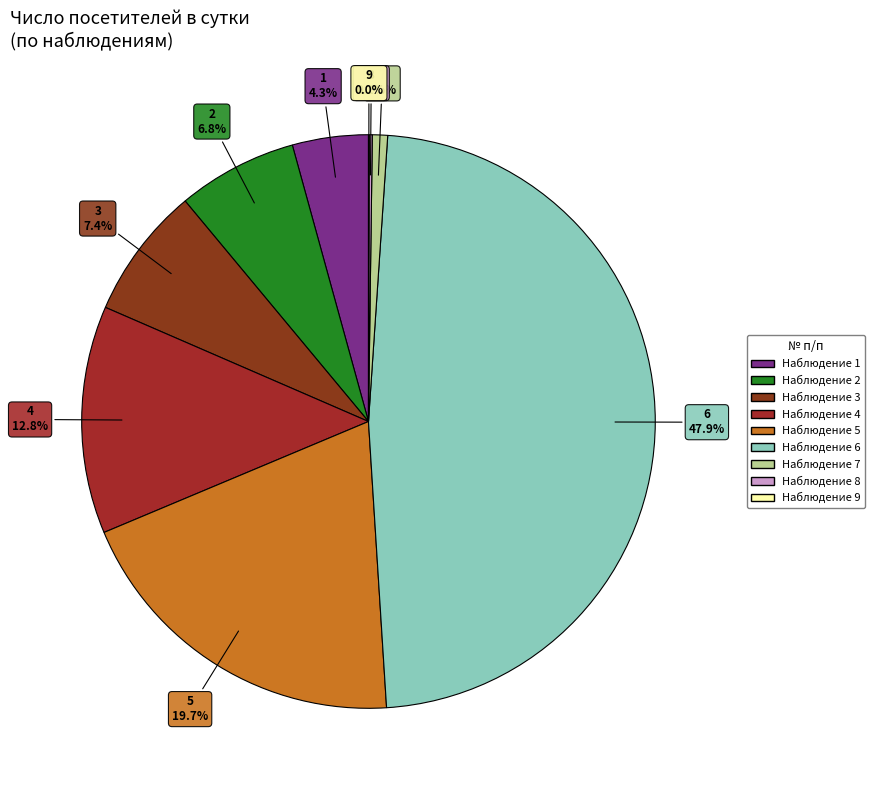

Does any single category account for the majority?

No